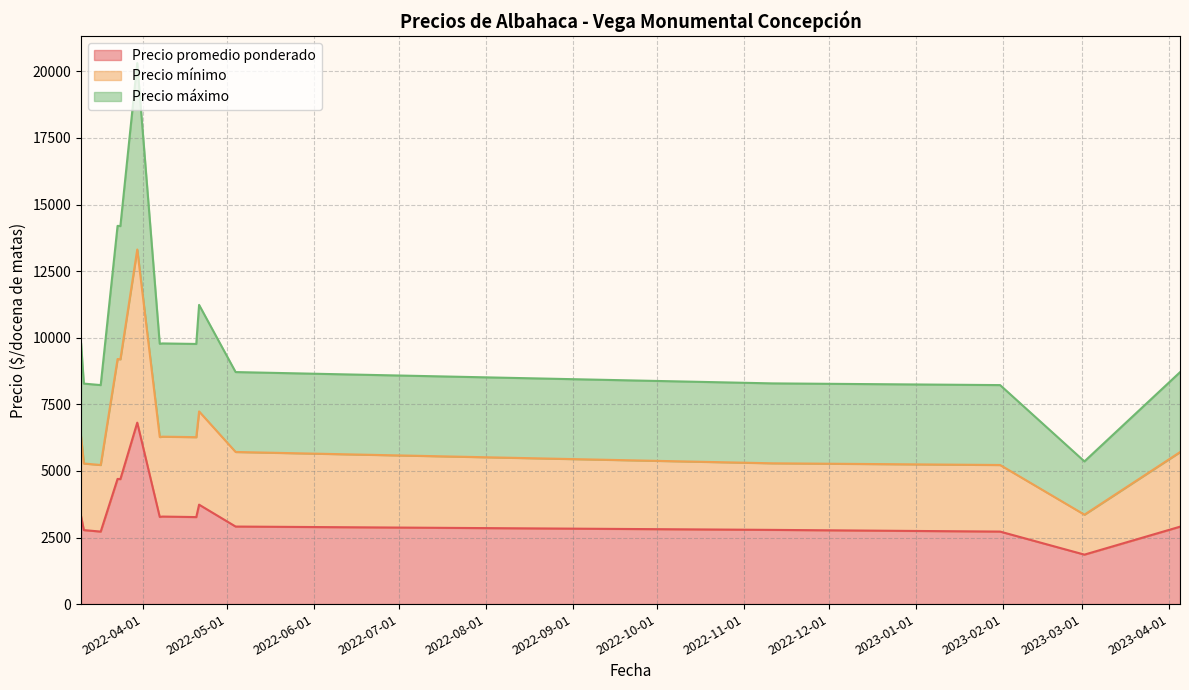

At which category does Precio promedio ponderado reach its first local valley?

2022-03-17